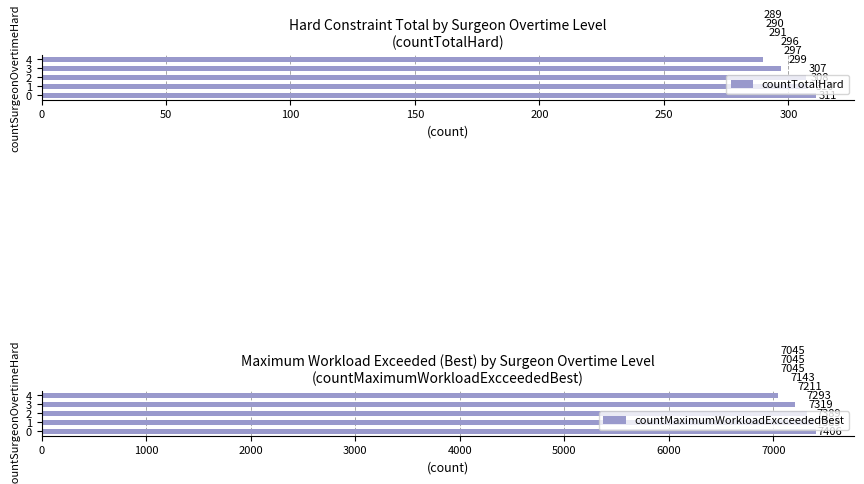

What is the maximum value shown in the chart?

7406